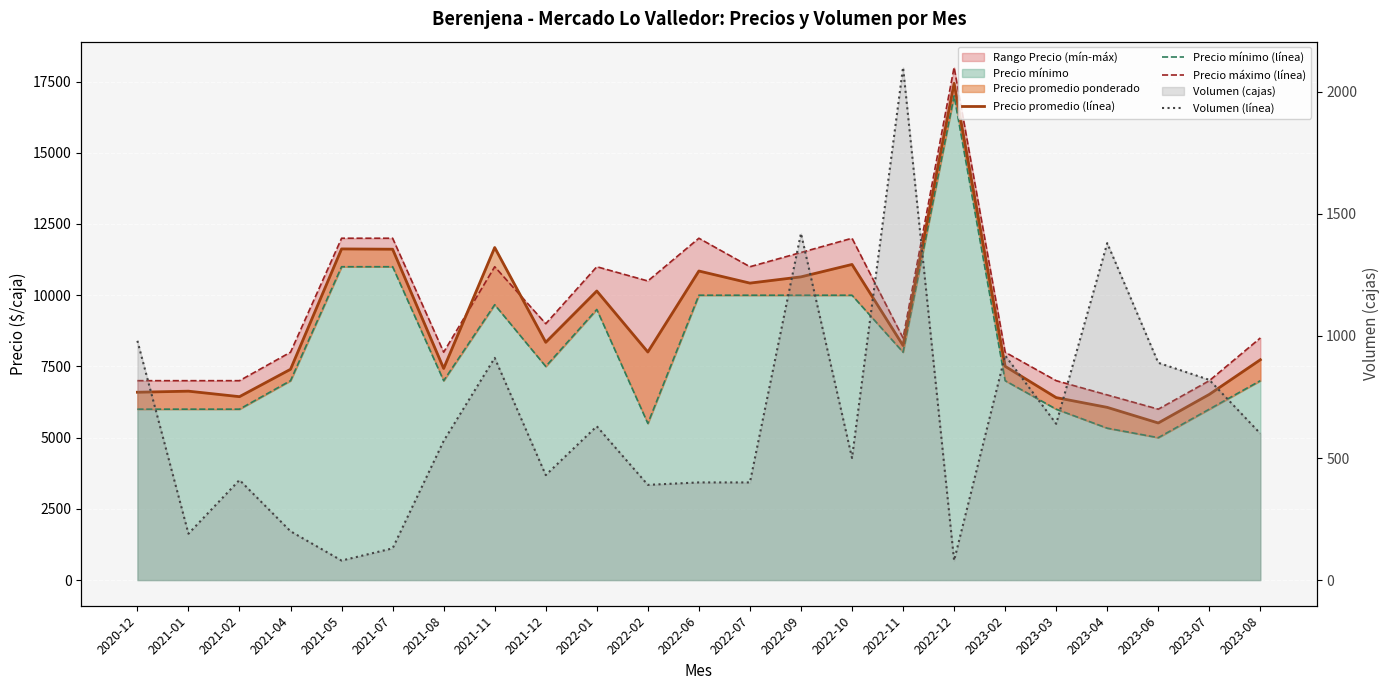

At which category is the sum across all series the highest?

2022-12